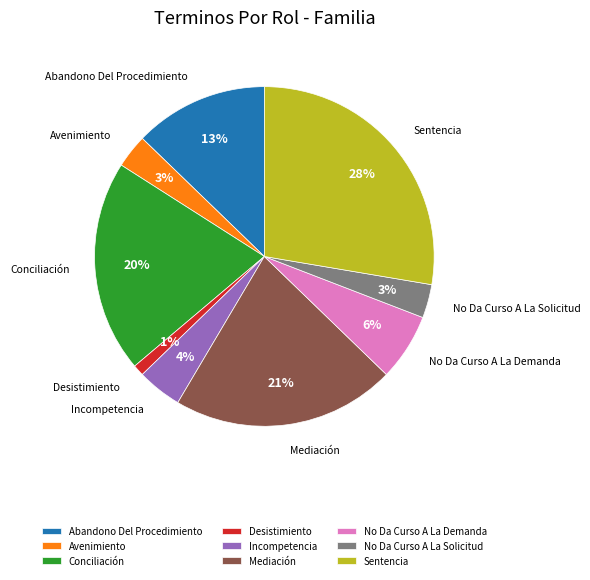

Which has a higher value, Avenimiento or Mediación?

Mediación